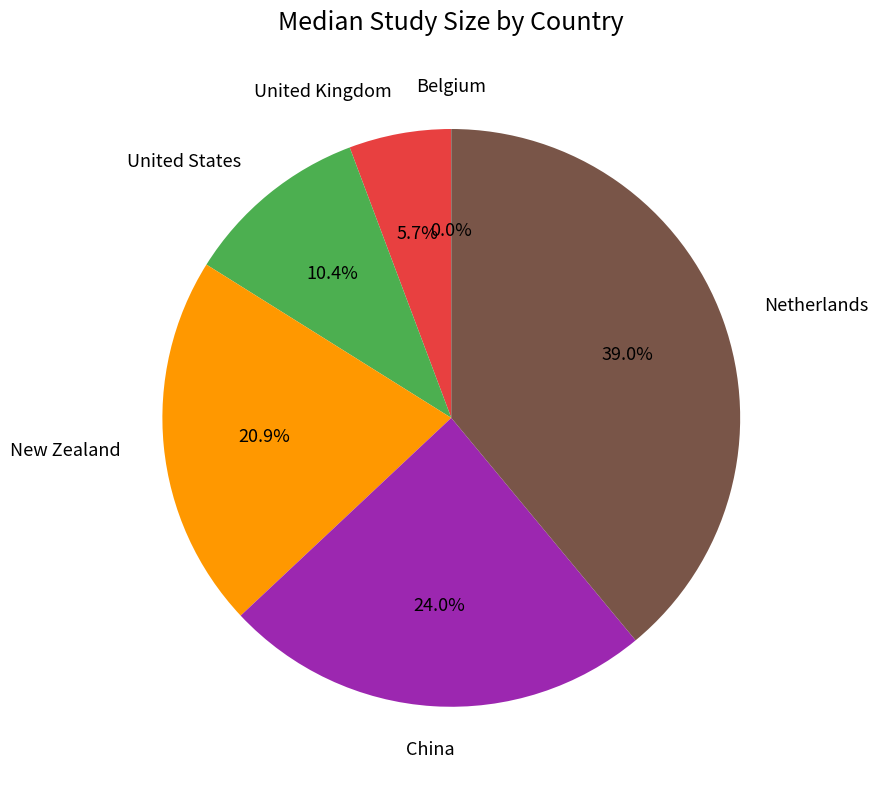

Is there any slice that represents more than half of the pie?

No